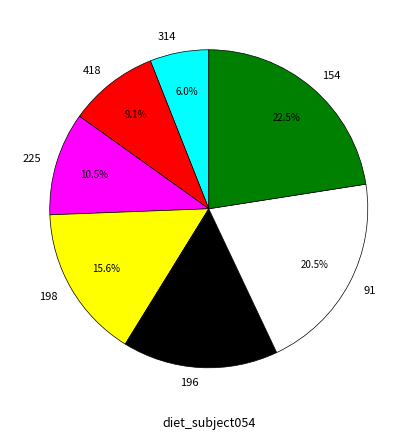

How much of the chart is everything except 418?

90.9%